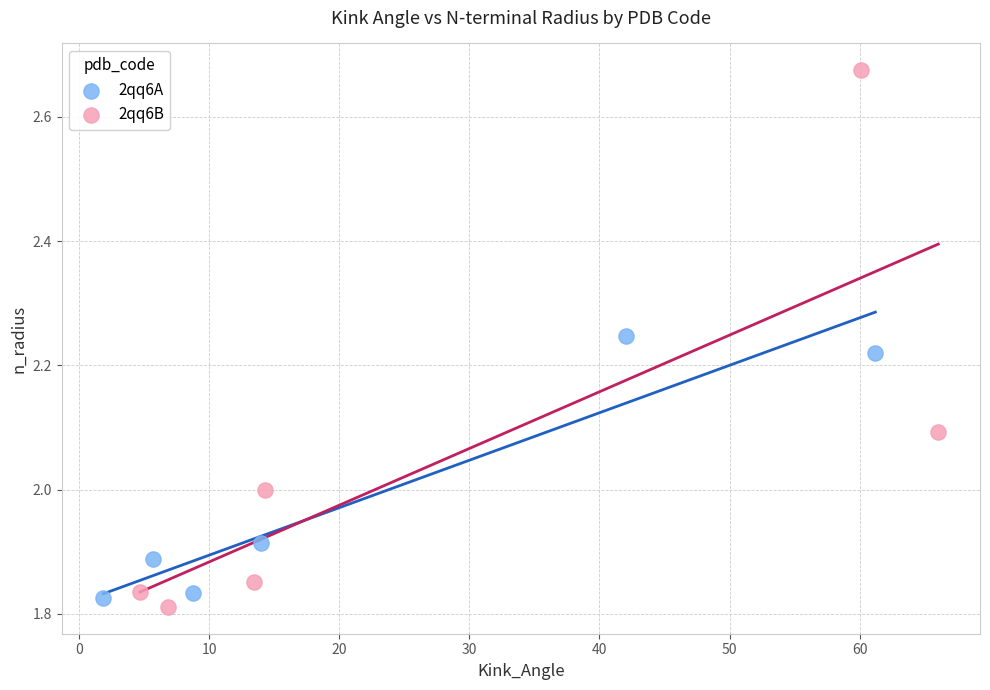

Which series has the widest spread of Y values?

2qq6B